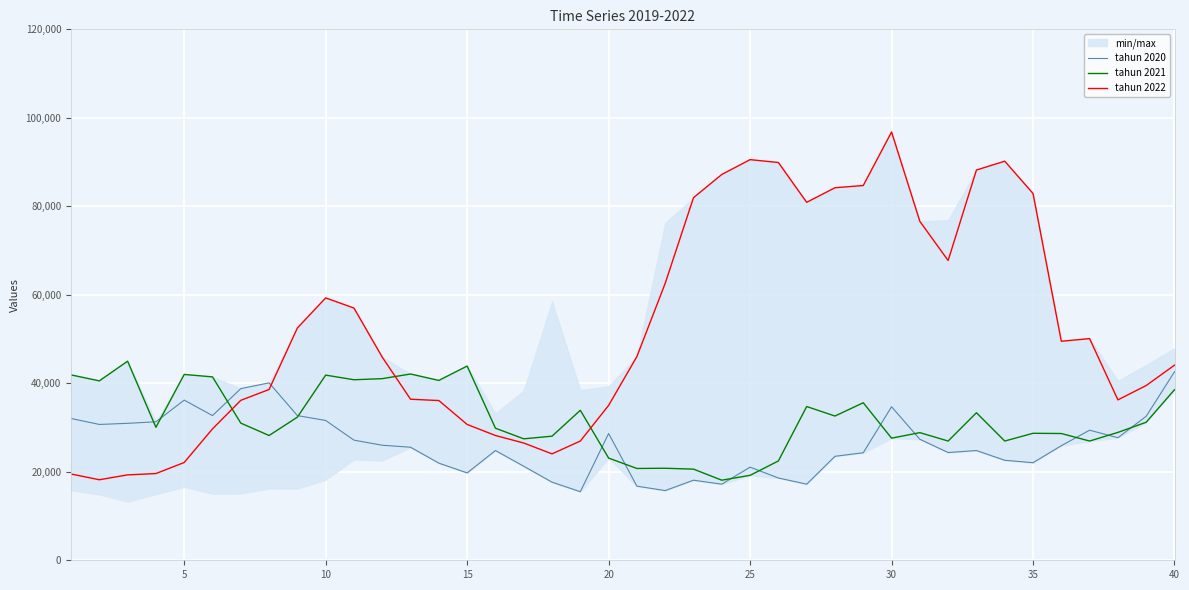

What is the maximum value for tahun 2020?

42600